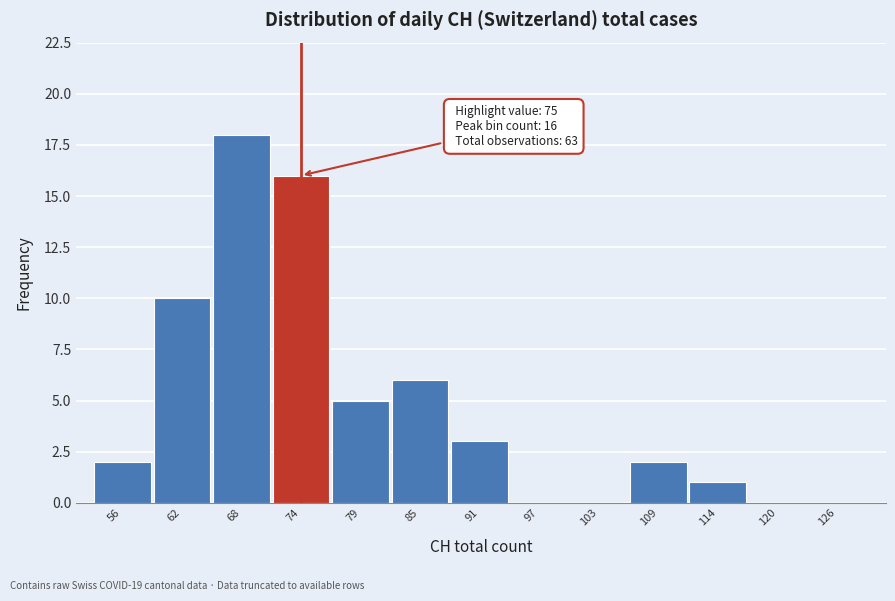

Reading right to left, transcribe all the data shown in this chart.

126=0	120=0	114=1	109=2	103=0	97=0	91=3	85=6	79=5	74=16	68=18	62=10	56=2